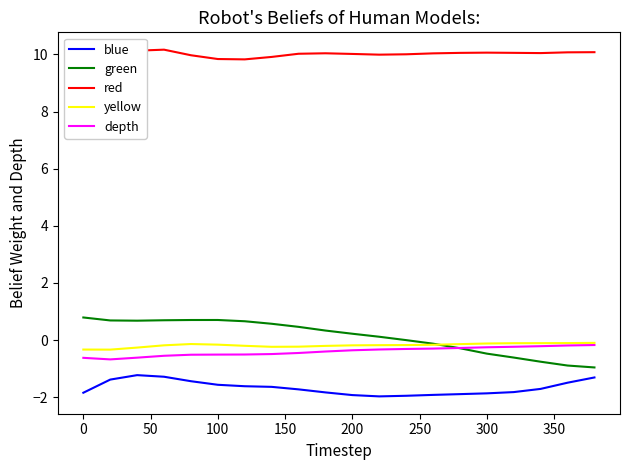

True or false: blue and green cross at least once.

False